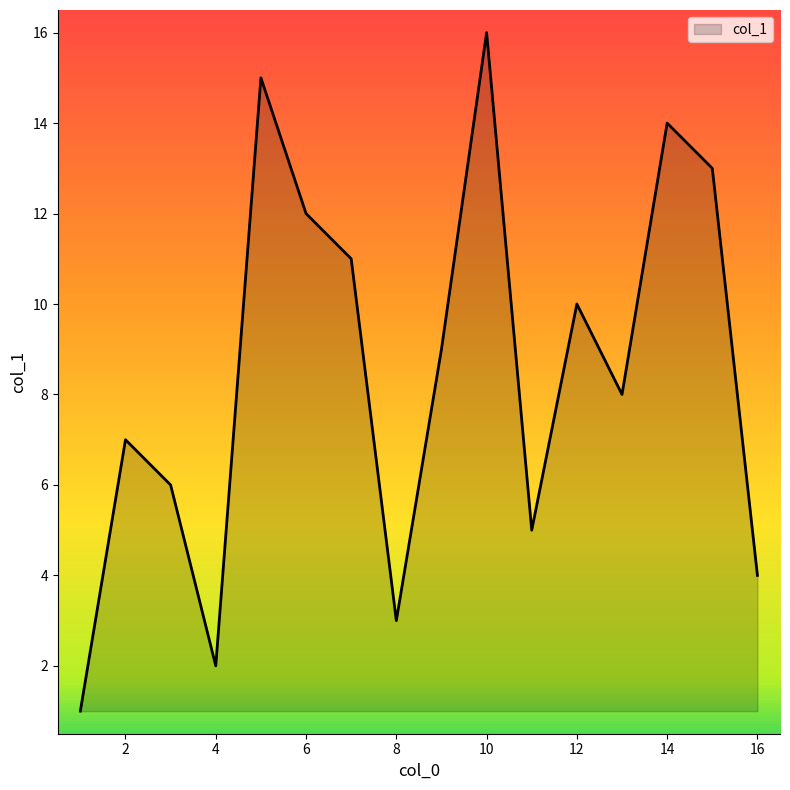

Does the chart have visible grid lines?

No